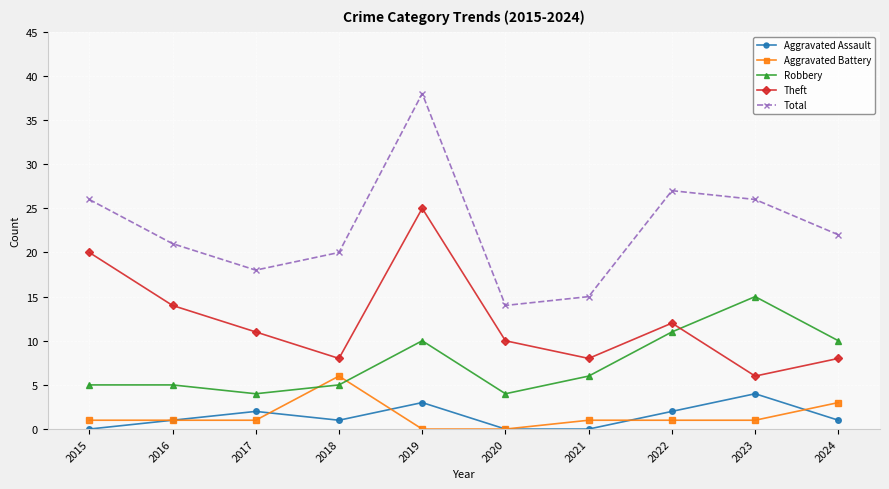

What is the maximum value shown in the chart?

38